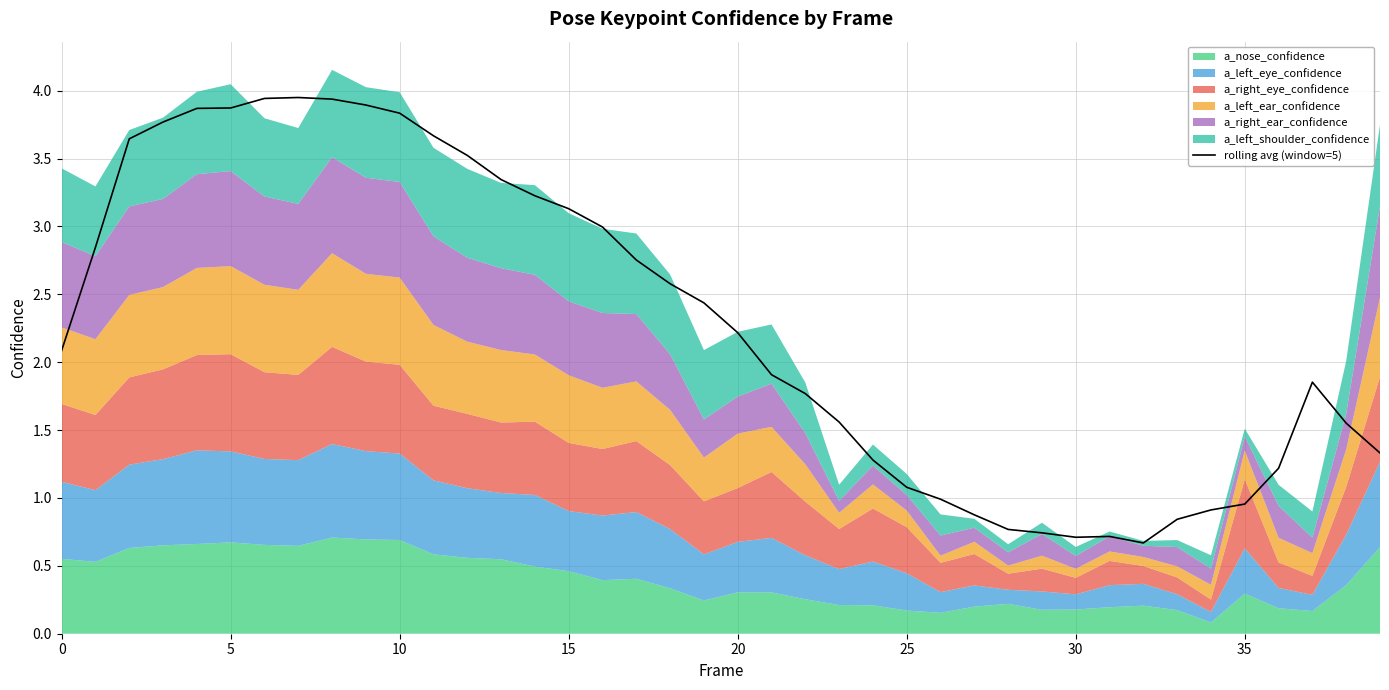

What is the maximum value shown in the chart?

3.9